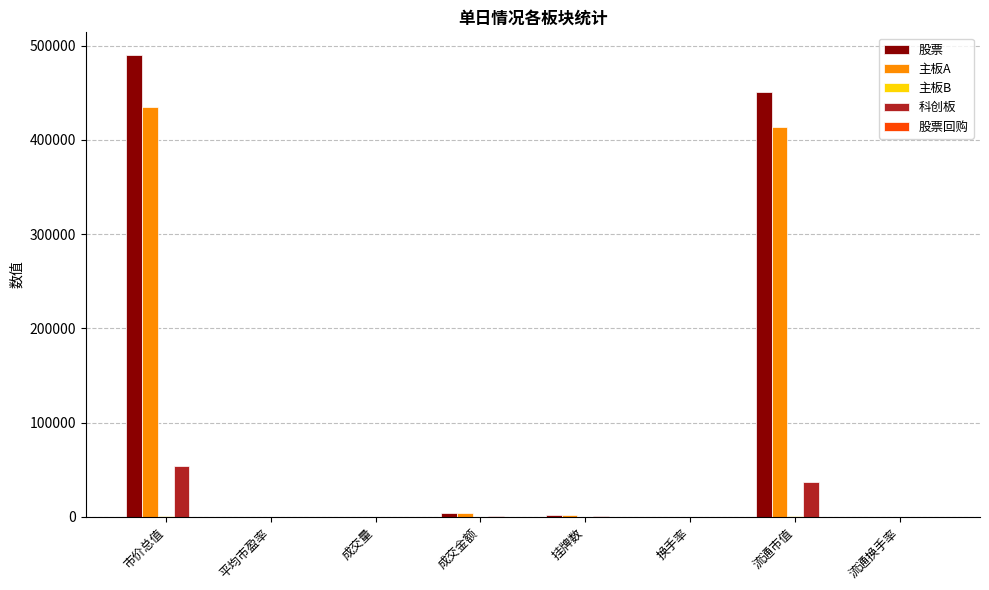

At which category is the sum across all series the highest?

市价总值